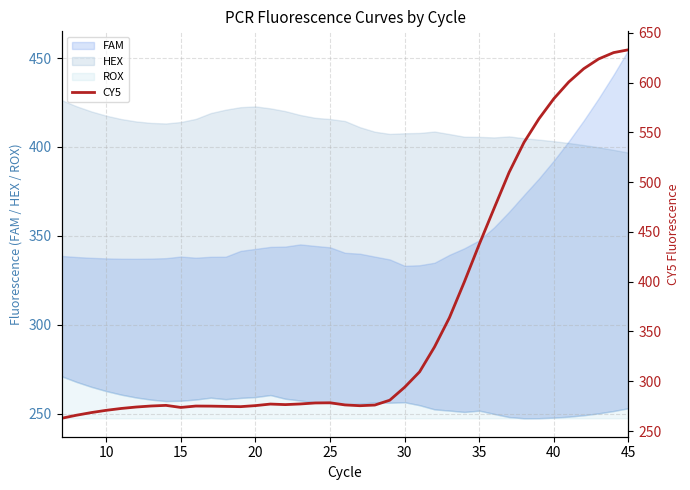

How many lines are shown in the chart?

1